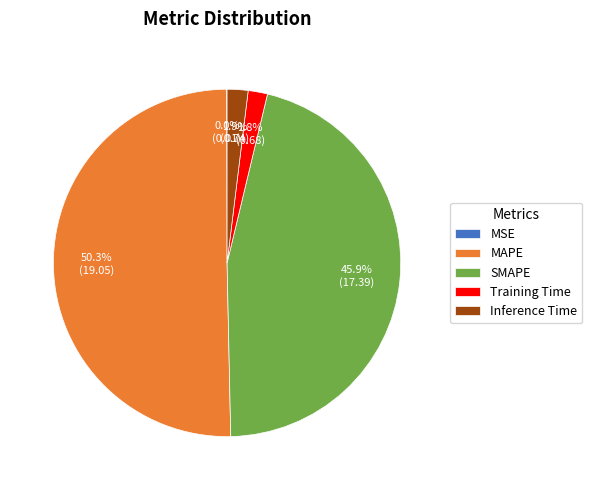

True or false: SMAPE accounts for 46% of the total.

True